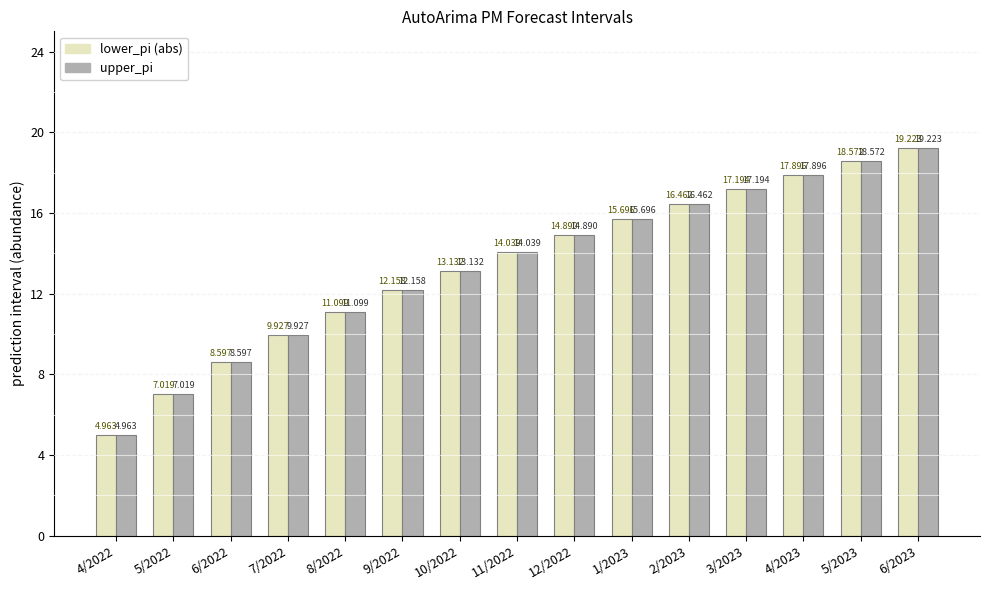

Is the value of lower_pi (abs) at 6/2022 greater than the value of upper_pi at 5/2023?

No